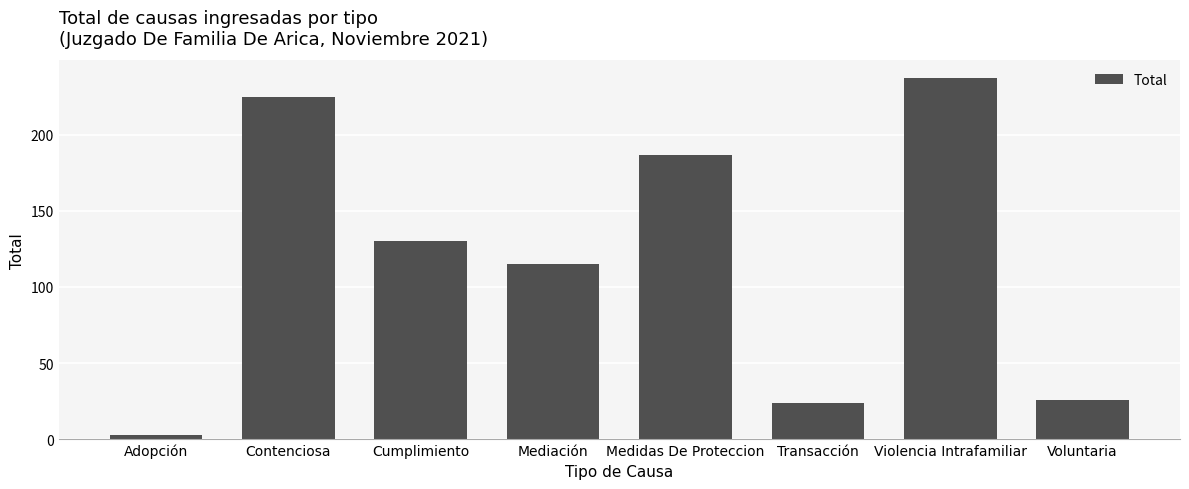

Which has a higher value, Adopción or Medidas De Proteccion?

Medidas De Proteccion